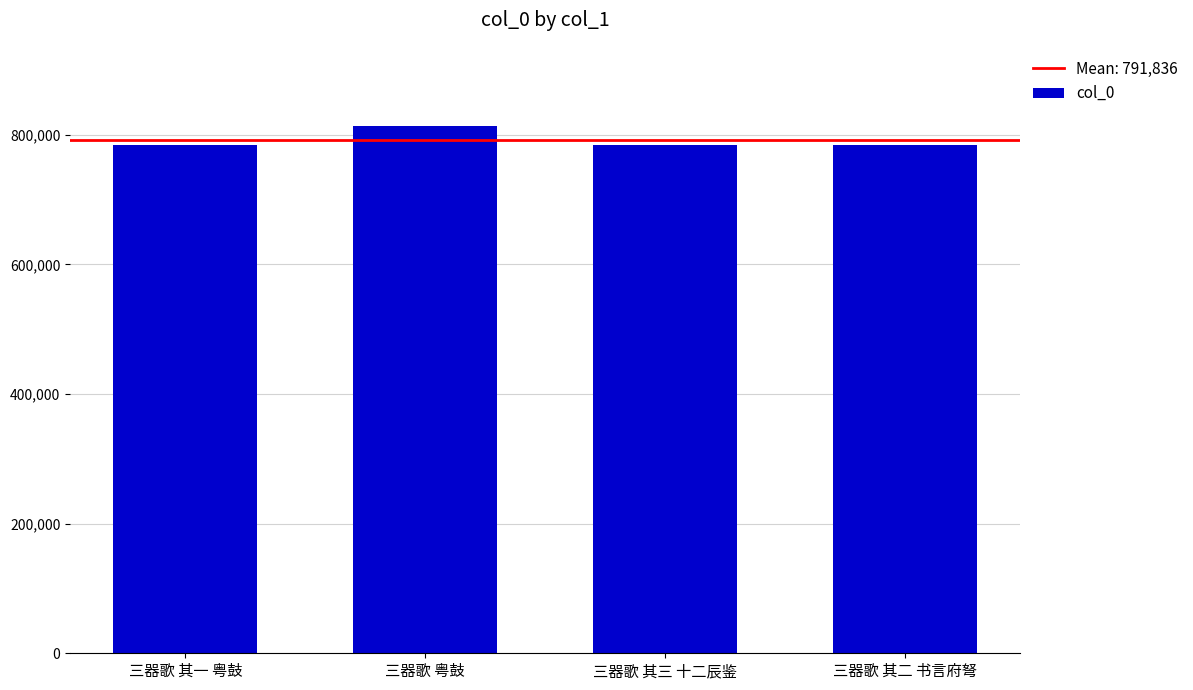

What is the maximum value shown in the chart?

813620